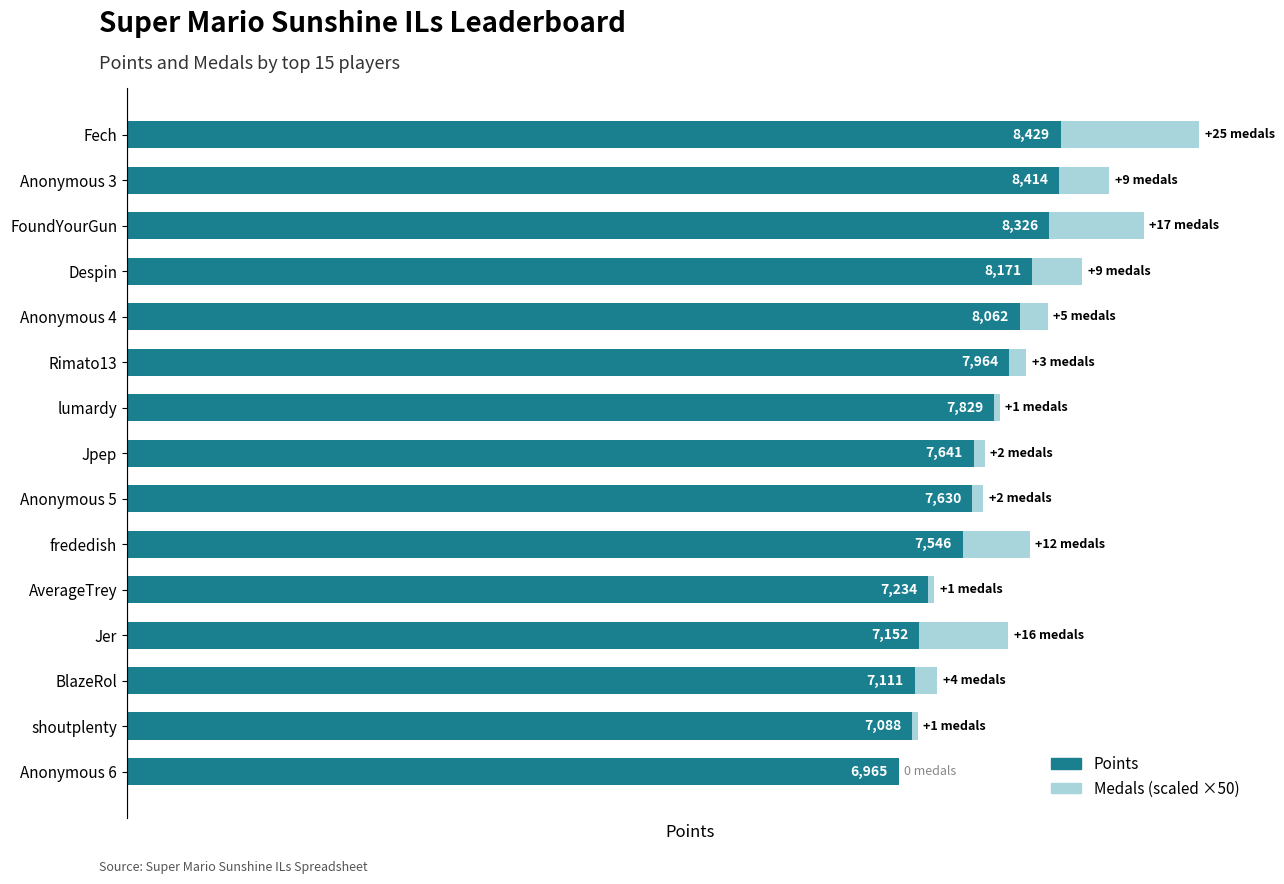

At which category is the sum across all series the highest?

Fech